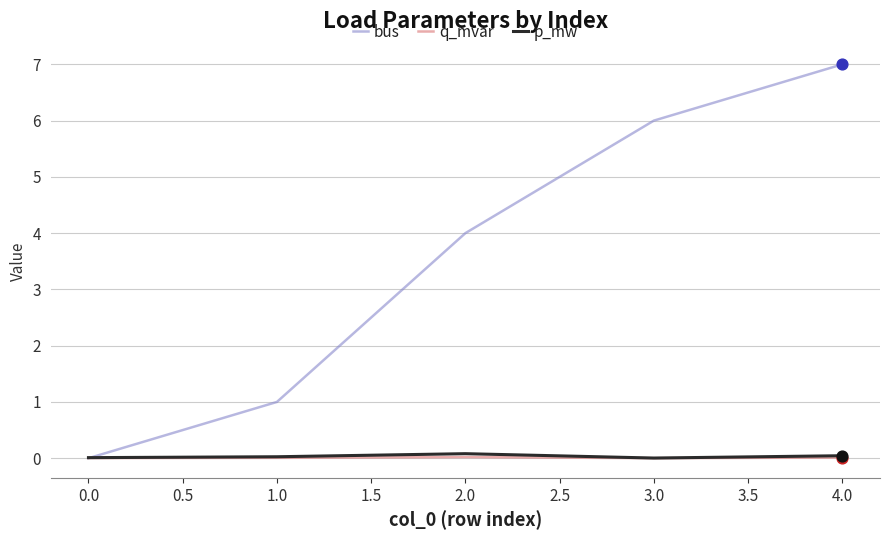

At which category is the sum across all series the highest?

4.0